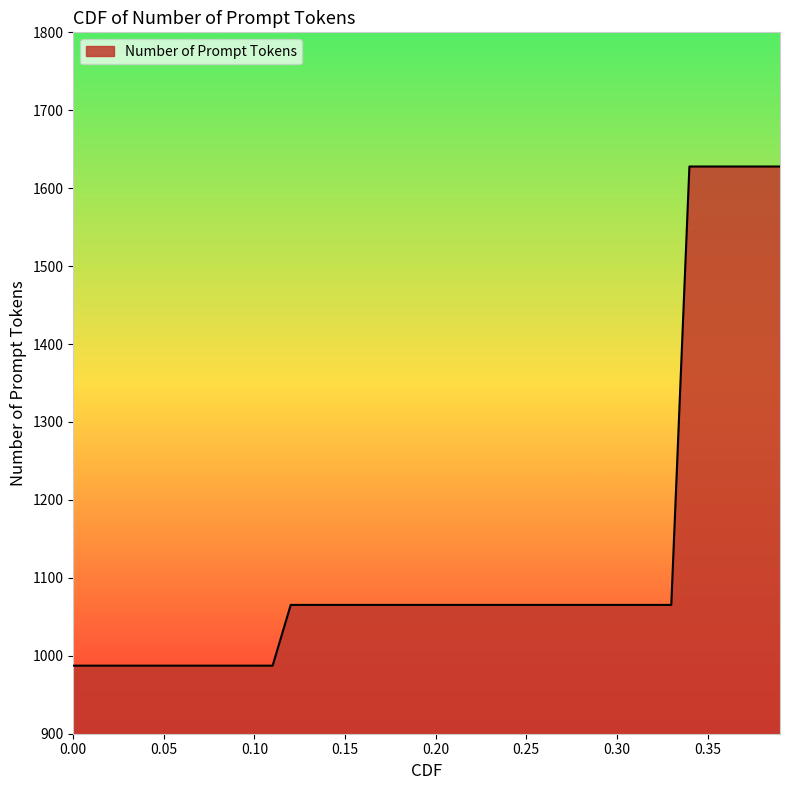

What is the greatest value displayed?

1627.8